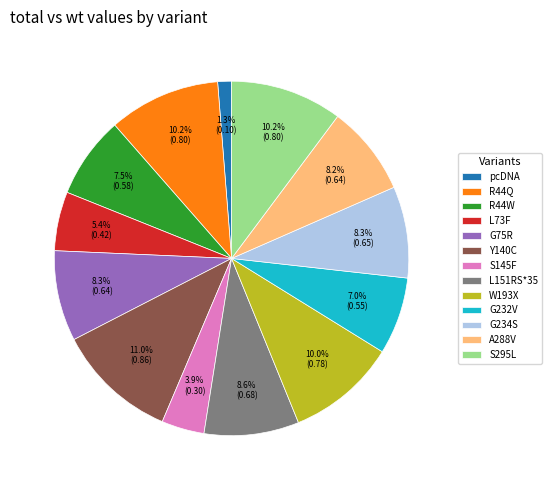

To the nearest percent, what is the difference between the S295L and L73F slice percentages?

5%